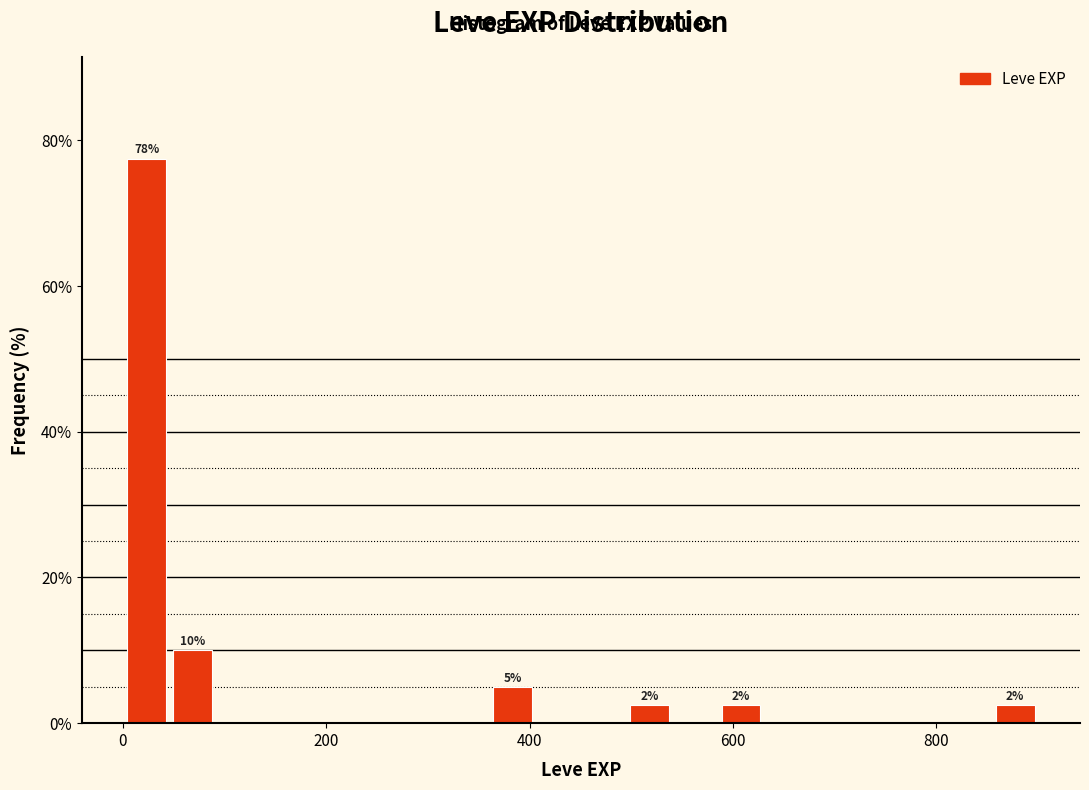

Around what value on the x-axis is the tallest bar? Give the approximate position of its centre, as read against the axis.

20